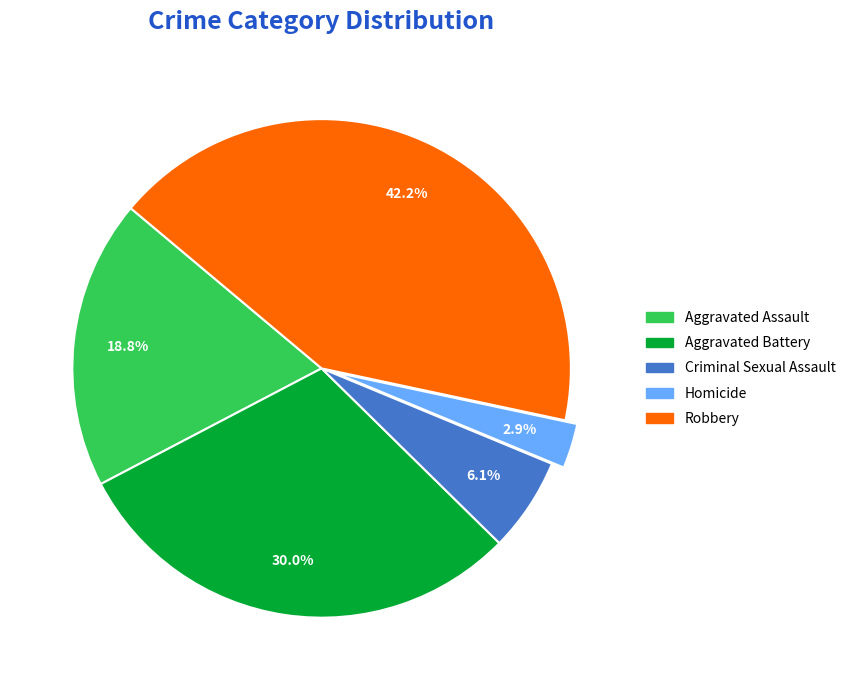

Is it true that Aggravated Battery is 40% of the pie?

False